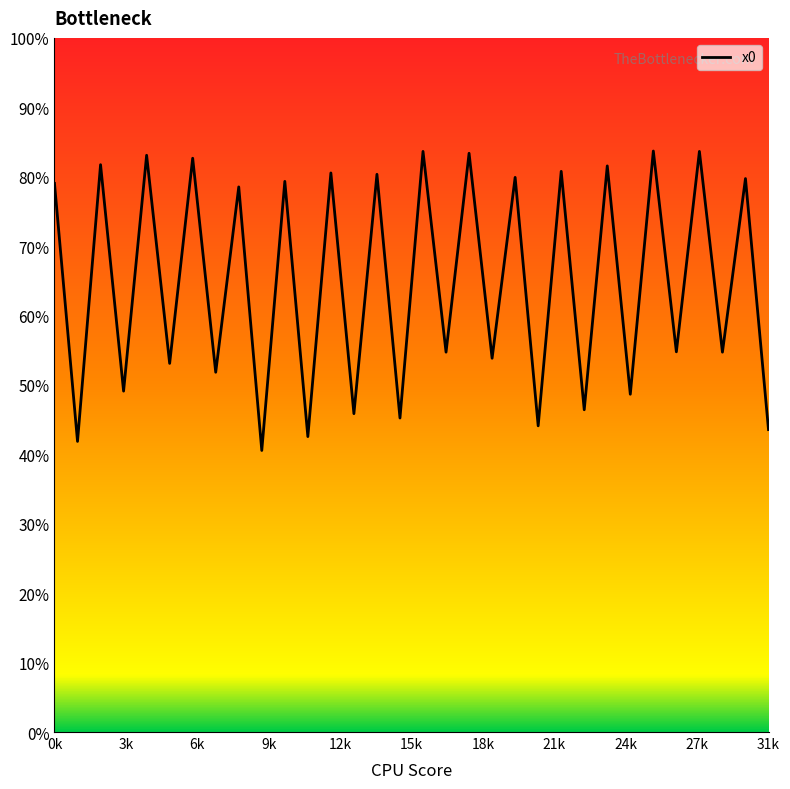

True or false: the data has more than 1 interior local peaks.

True